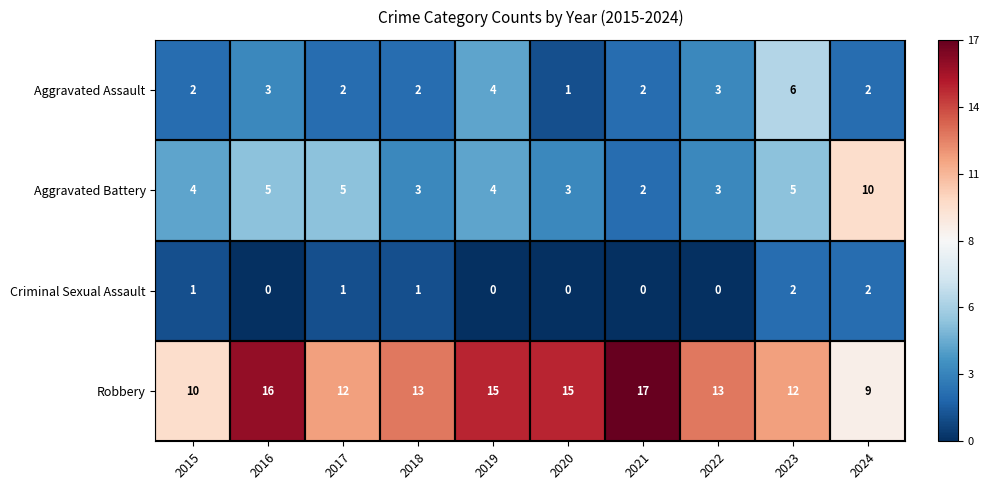

List the series in order of their peak value, highest first.

Robbery, Aggravated Battery, Aggravated Assault, Criminal Sexual Assault